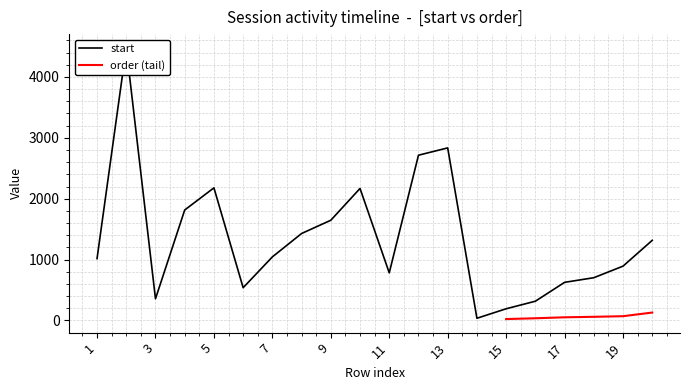

What is the smallest value displayed?

36